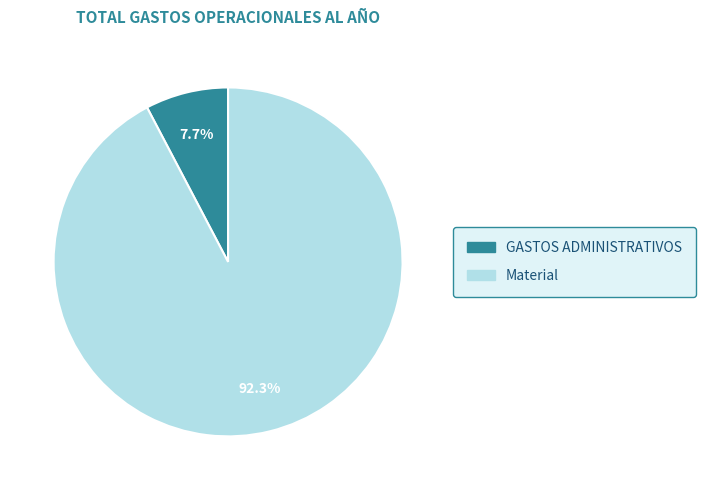

Rank the categories by value from highest to lowest.

Material, GASTOS ADMINISTRATIVOS